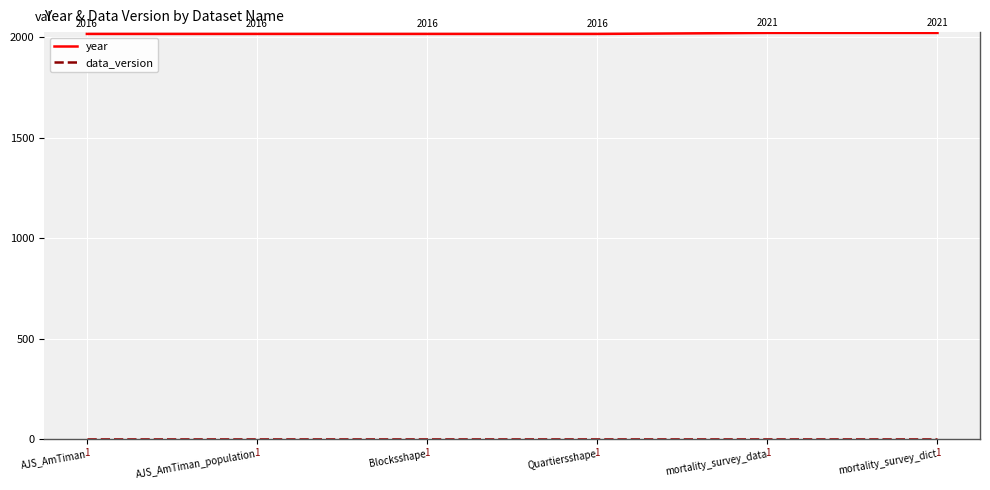

True or false: year has more than 2 interior local peaks.

False